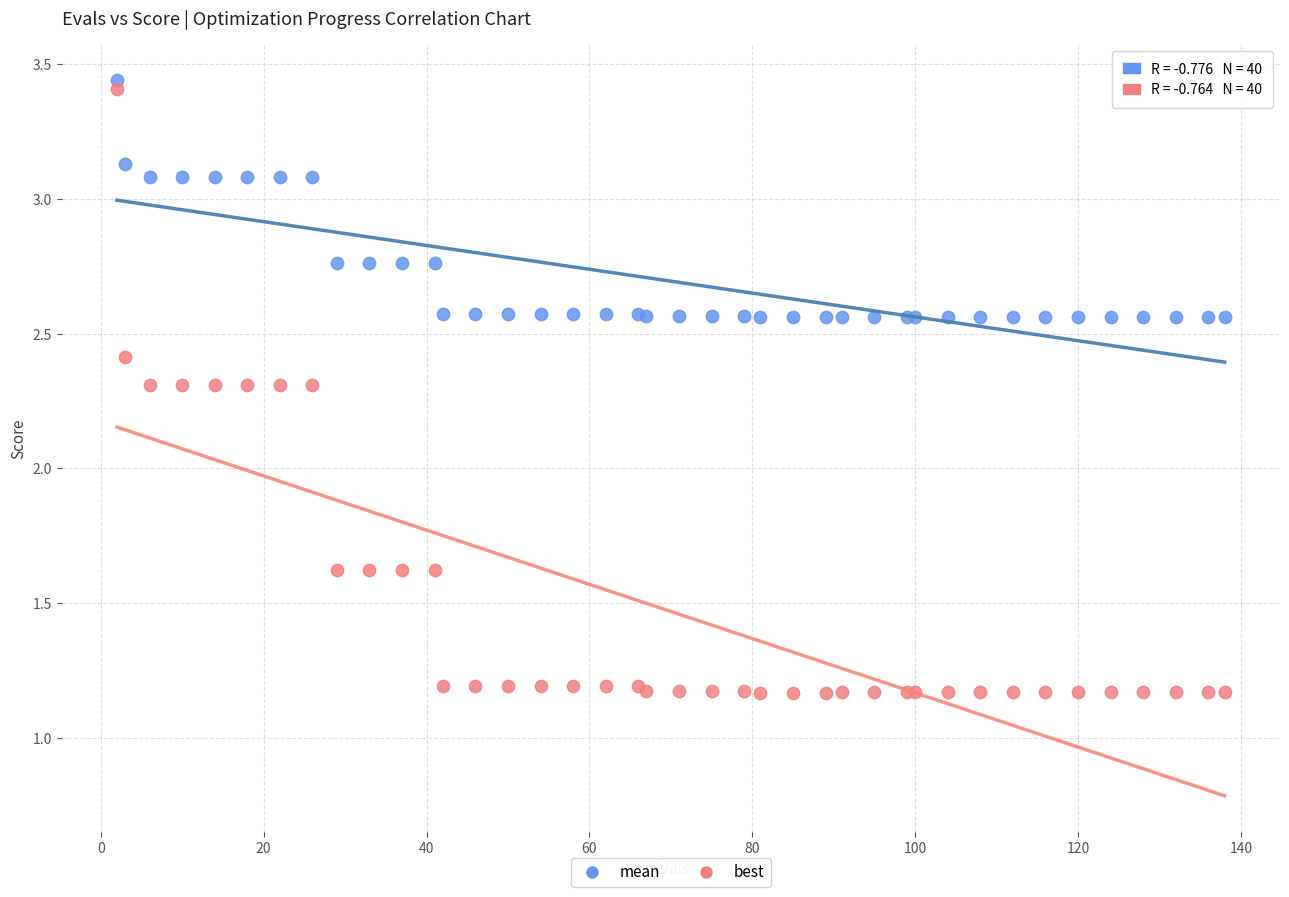

What is the X range (max minus min) for the scatter plot?

136.0